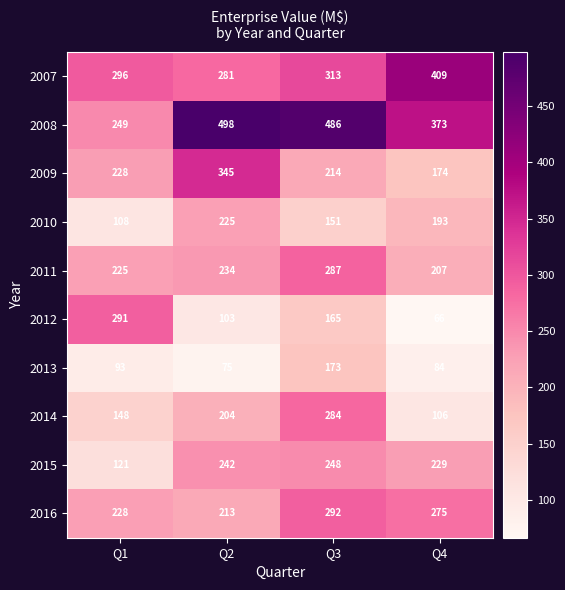

Count the number of categories in the chart.

4